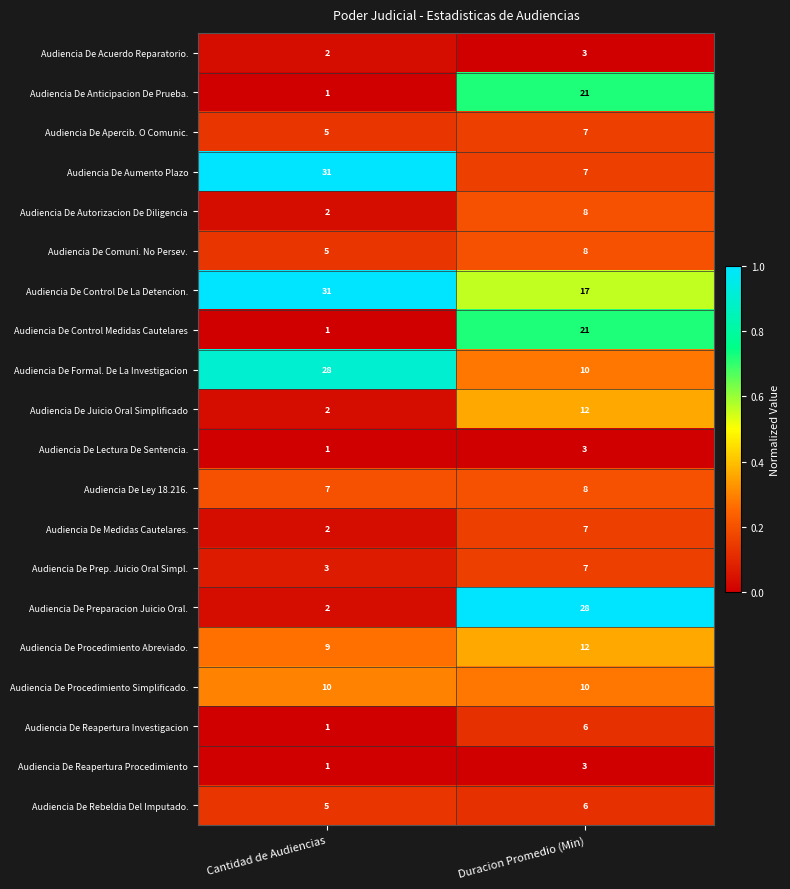

The value of Audiencia De Juicio Oral Simplificado at Cantidad de Audiencias is 3. True or false?

False